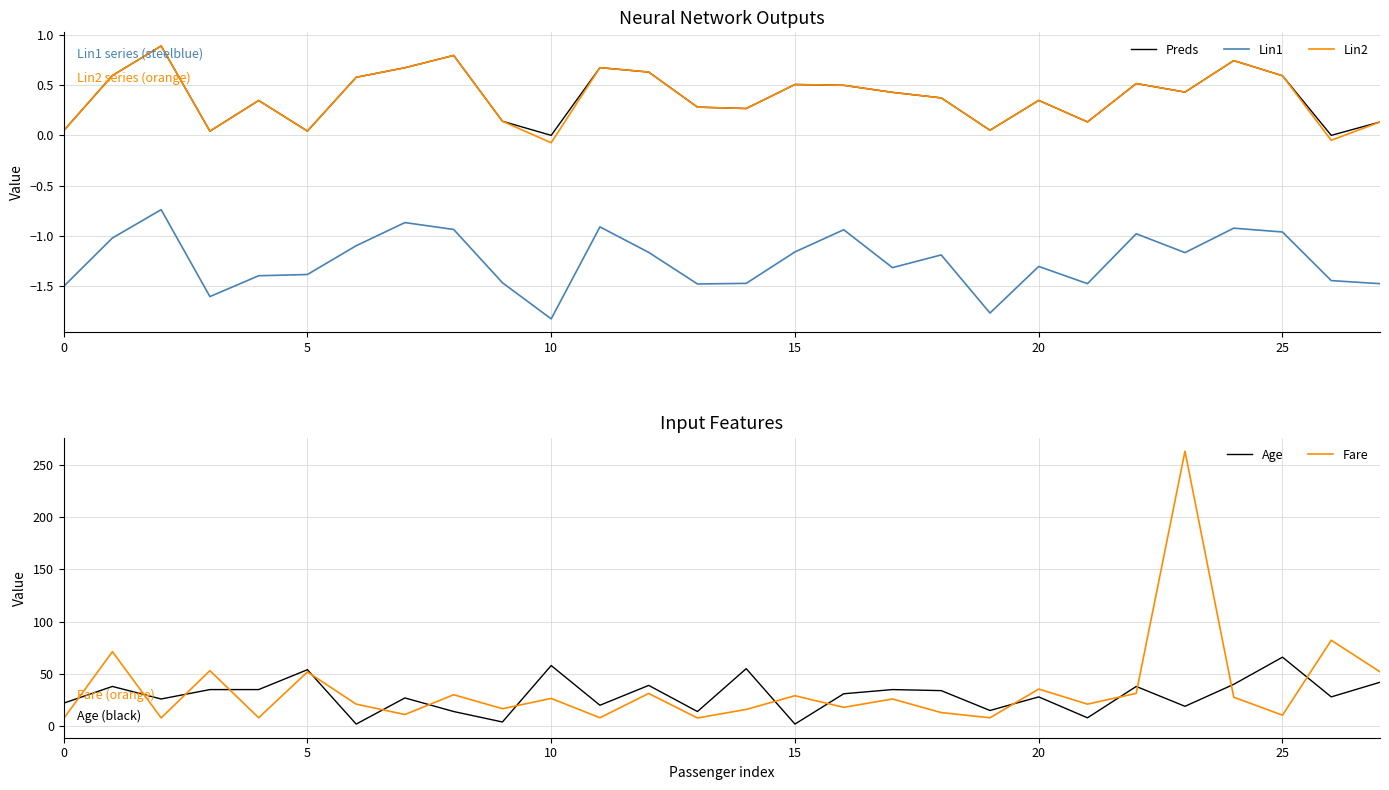

What is the difference between the maximum and second lowest values in the Fare series?

255.1